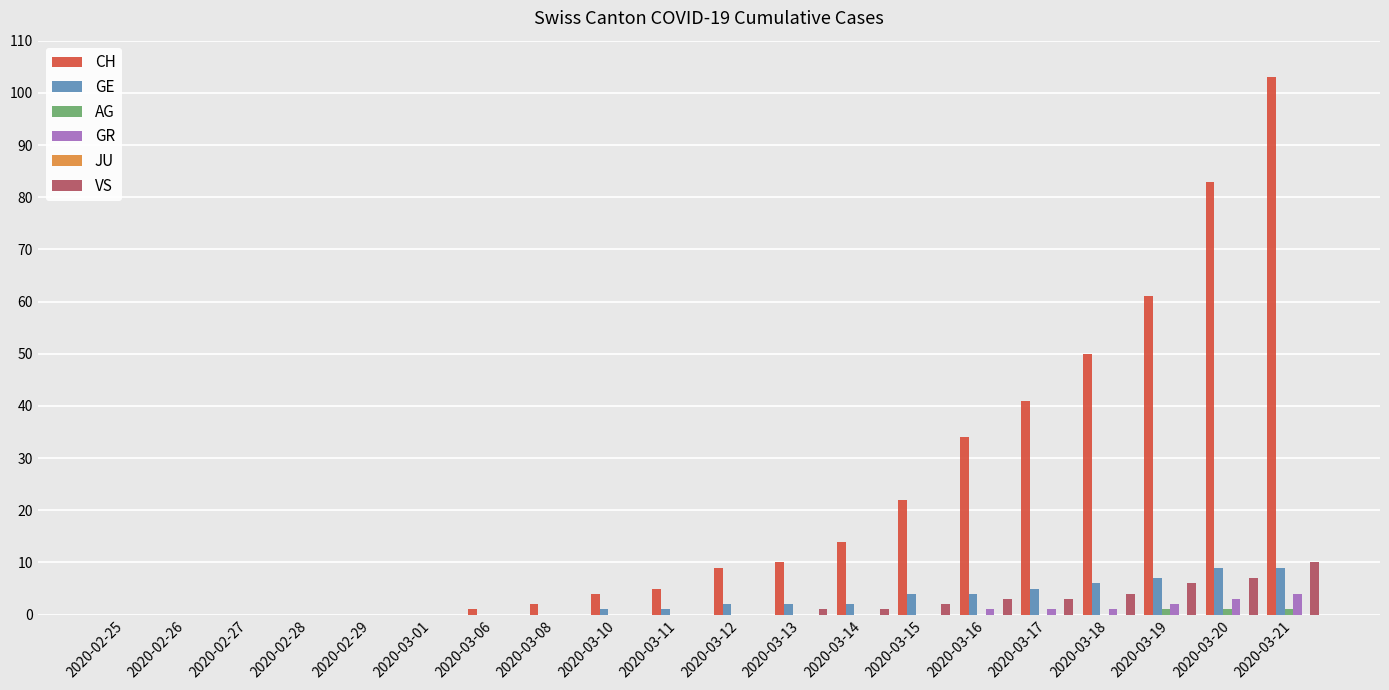

What is the sum of all CH values?

439